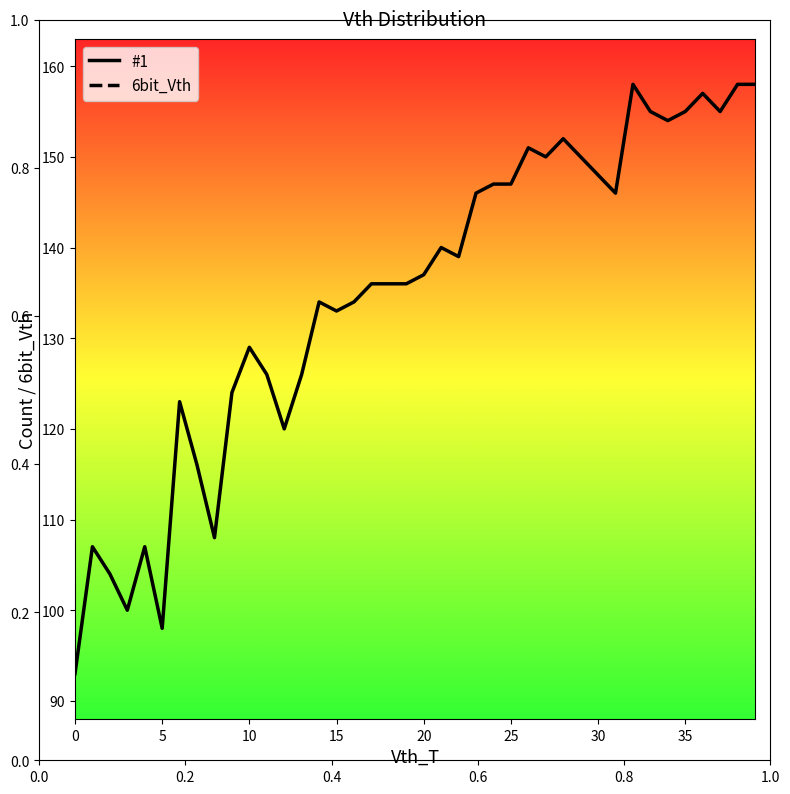

What is the total value across all series at 9?

124